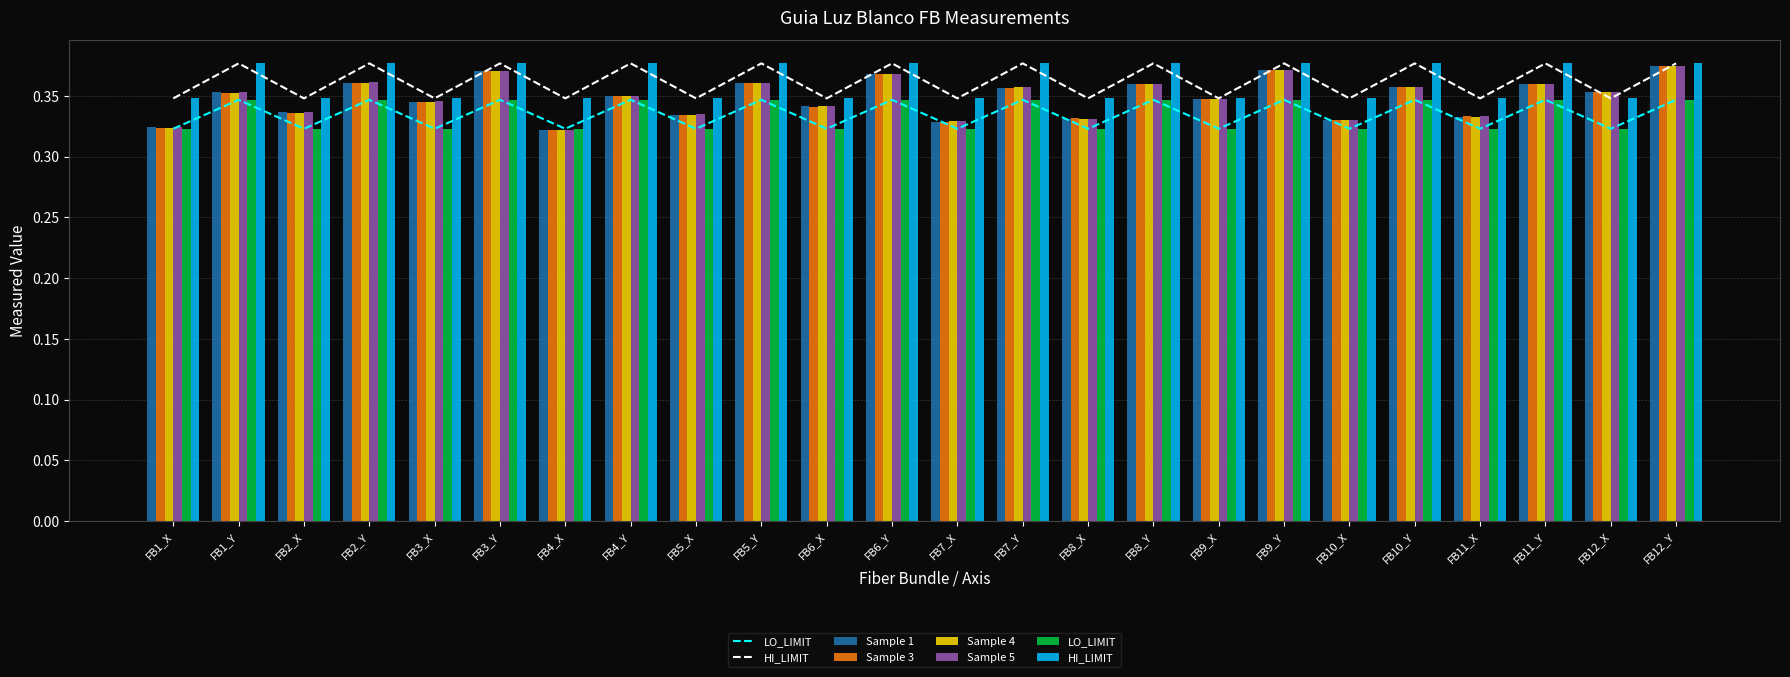

True or false: Sample 3 has a value of 0.3 at FB10_X.

True